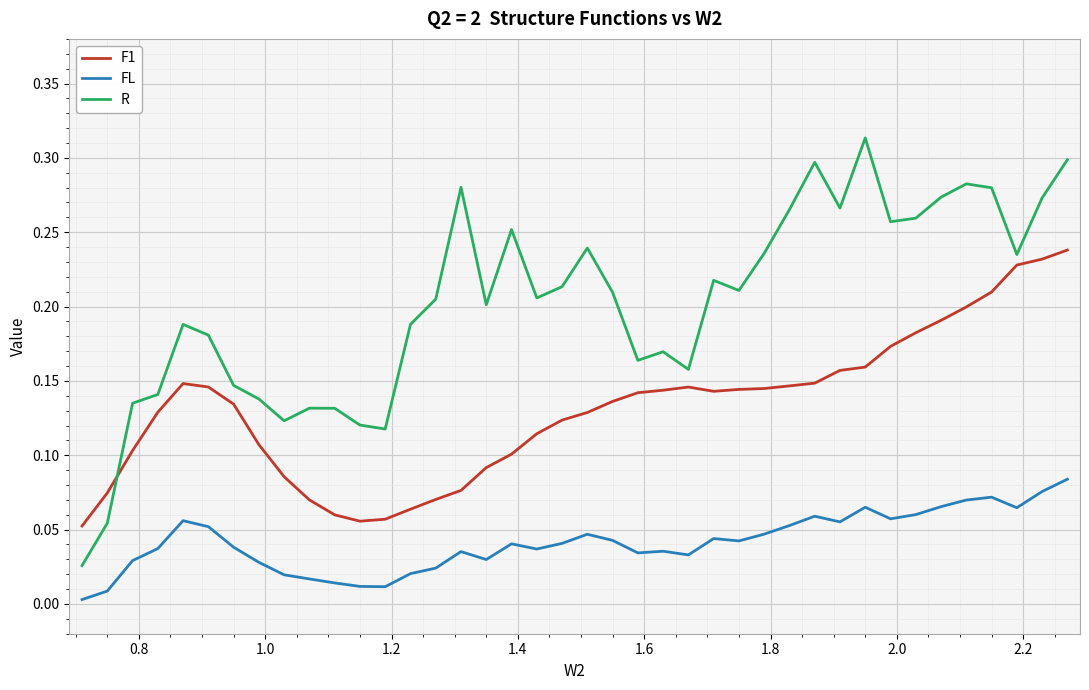

Which series has the largest total across all categories?

R